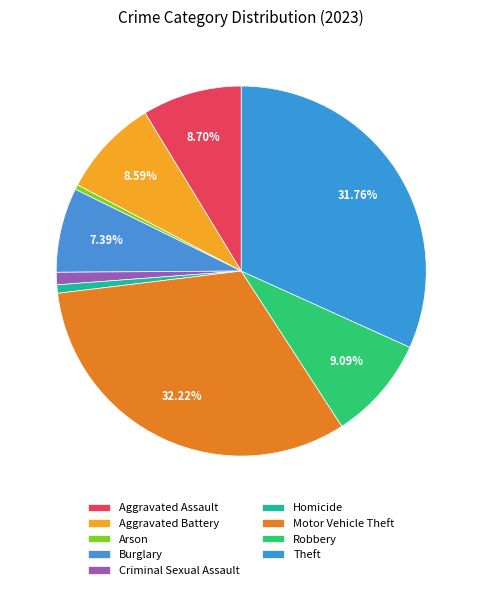

The Aggravated Battery slice represents 9% of the pie. True or false?

True